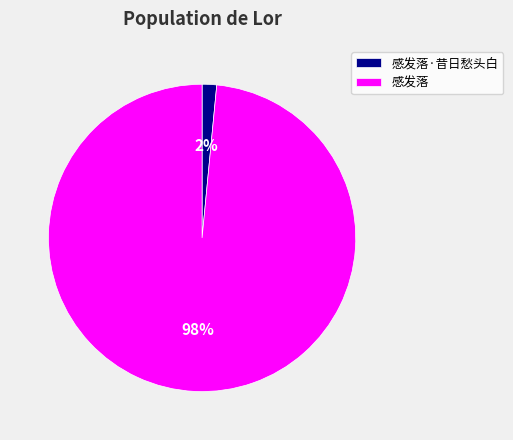

To the nearest percent, what percentage of the pie is 感发落?

98%